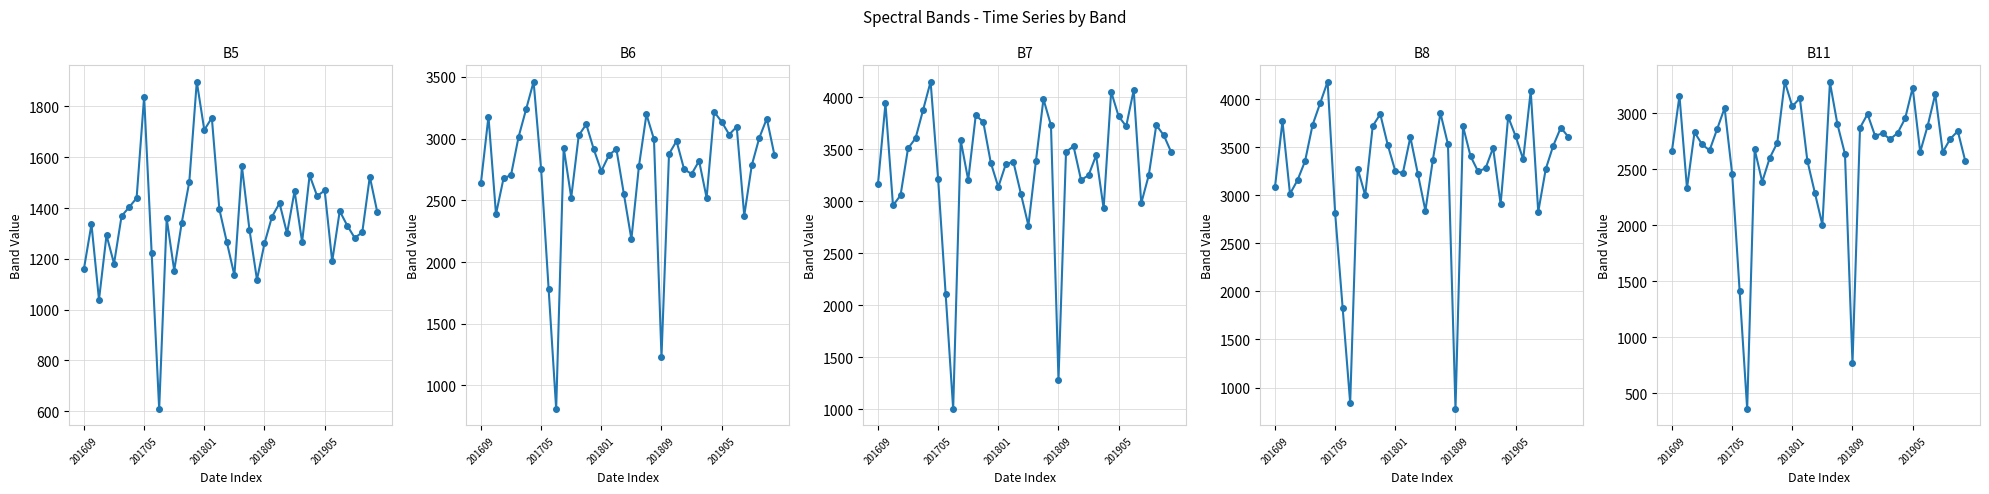

The B7 series shows 3604 at 5. True or false?

True